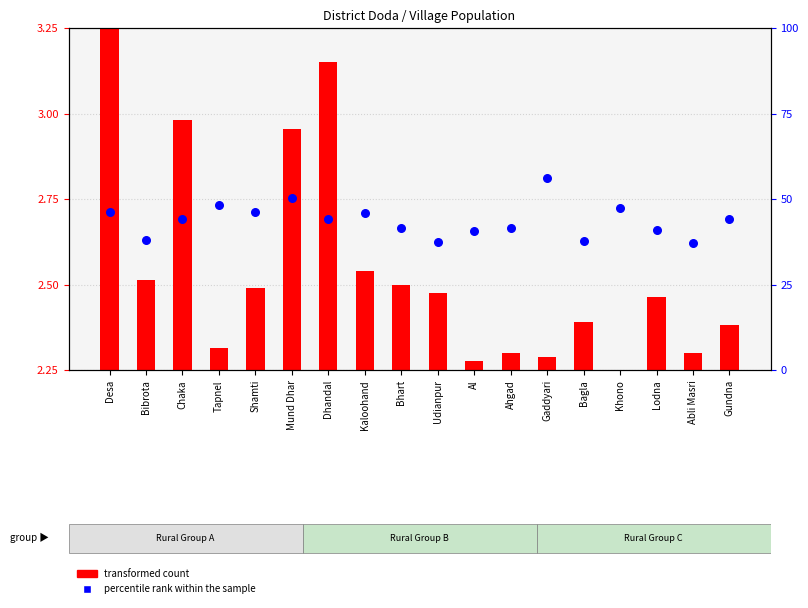

What are all the series names shown in the legend?

transformed count, percentile rank within the sample